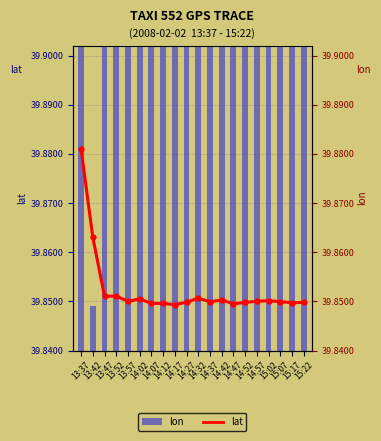

Between 14:47 and 13:57, which is larger?

13:57